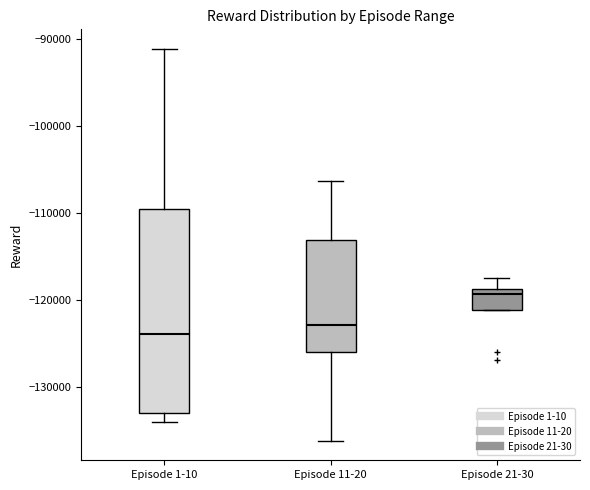

Where does the median line of the box for Episode 11-20 sit on the y-axis? The values are not printed on the chart, so give them approximately, as read against the axis.

-123000